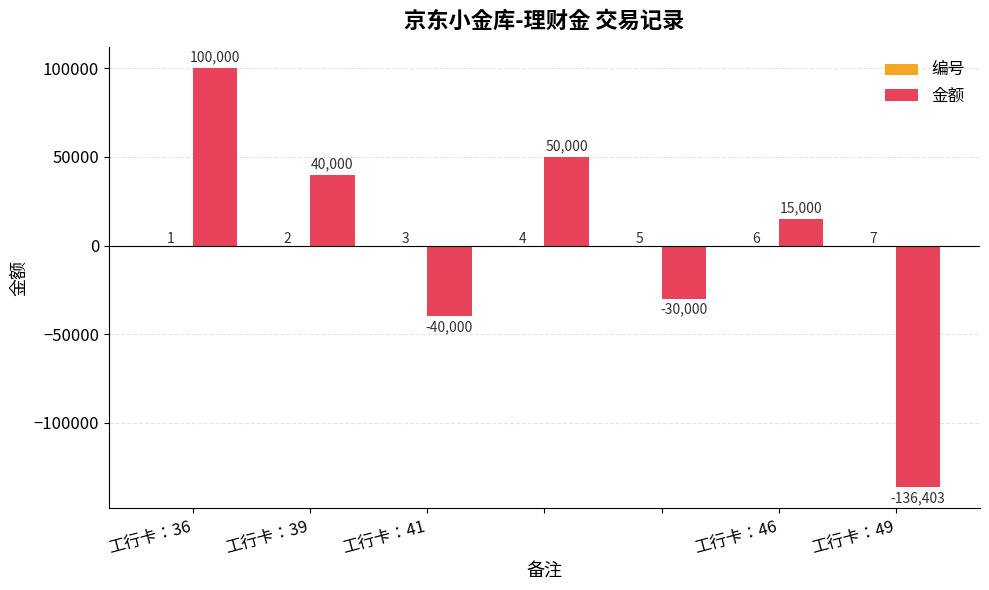

At which category is the sum across all series the highest?

工行卡：36